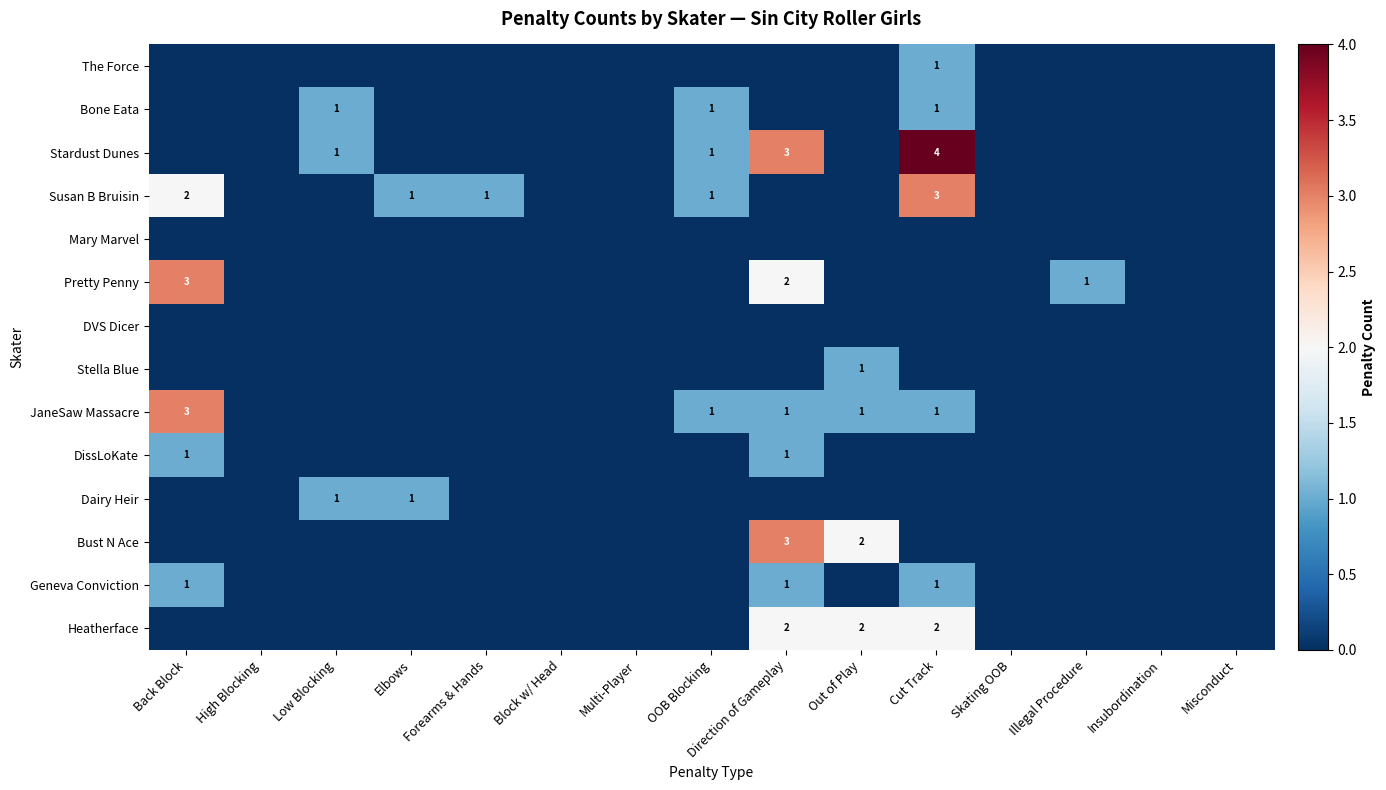

The value of The Force at Illegal Procedure is -1. True or false?

False